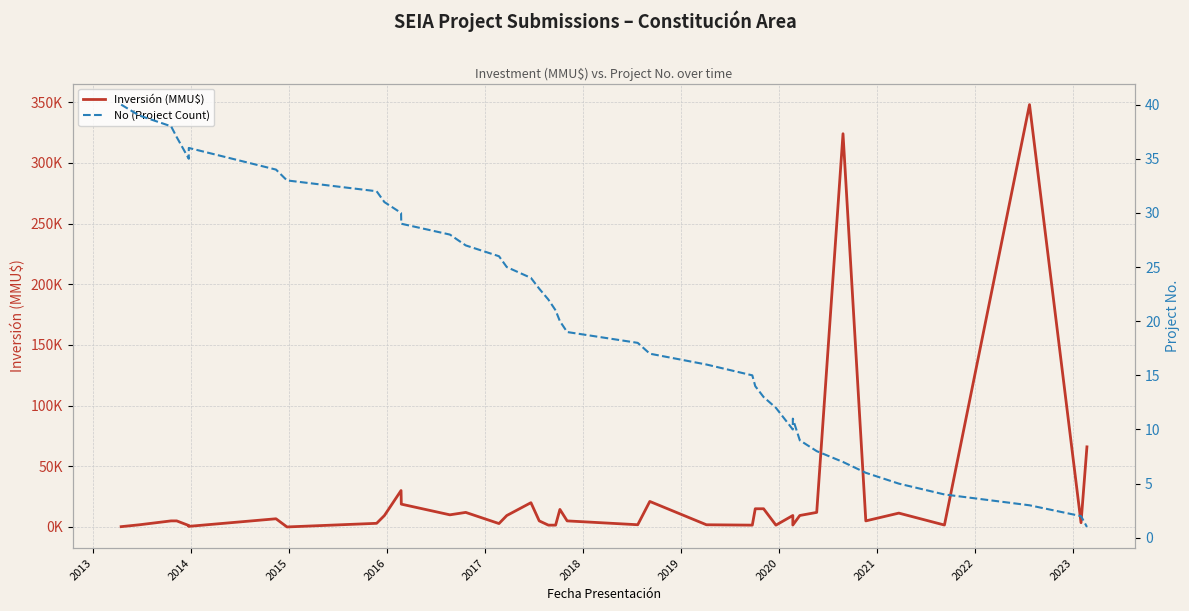

List the series in order of their peak value, highest first.

Inversión (MMU$), No (Project Count)